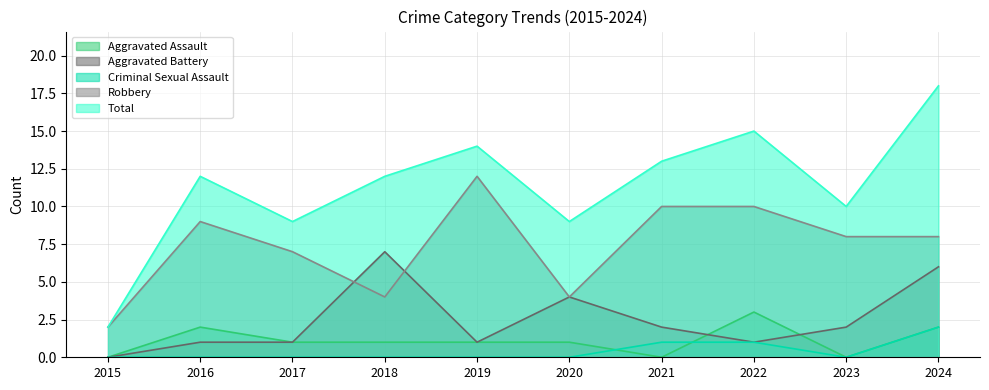

Is the value of Criminal Sexual Assault at 2023 greater than the value of Aggravated Assault at 2019?

No